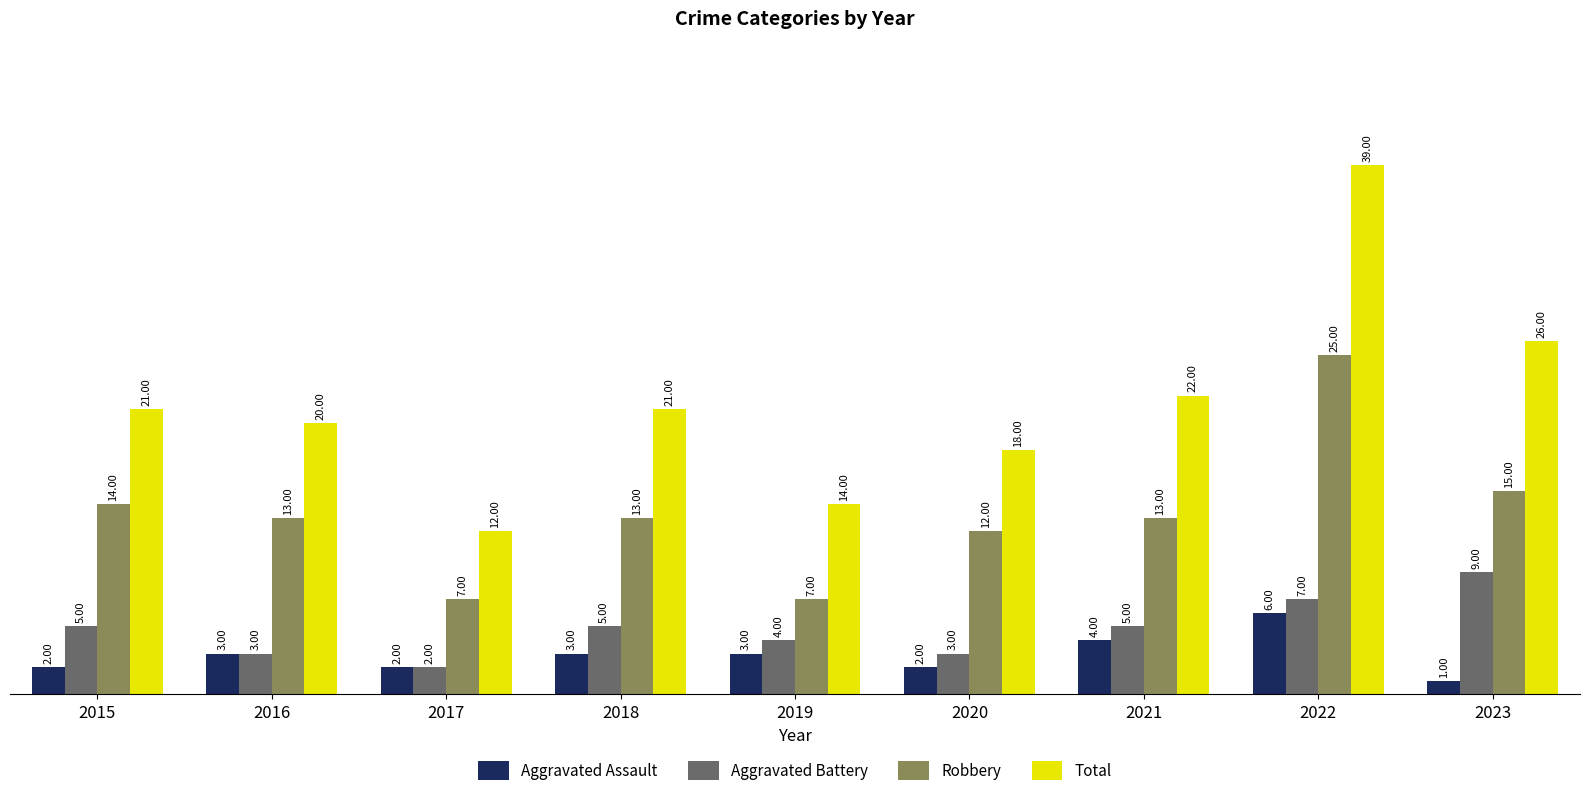

Reading left to right, transcribe all the data shown in this chart.

Aggravated Assault: 2	3	2	3	3	2	4	6	1
Aggravated Battery: 5	3	2	5	4	3	5	7	9
Robbery: 14	13	7	13	7	12	13	25	15
Total: 21	20	12	21	14	18	22	39	26